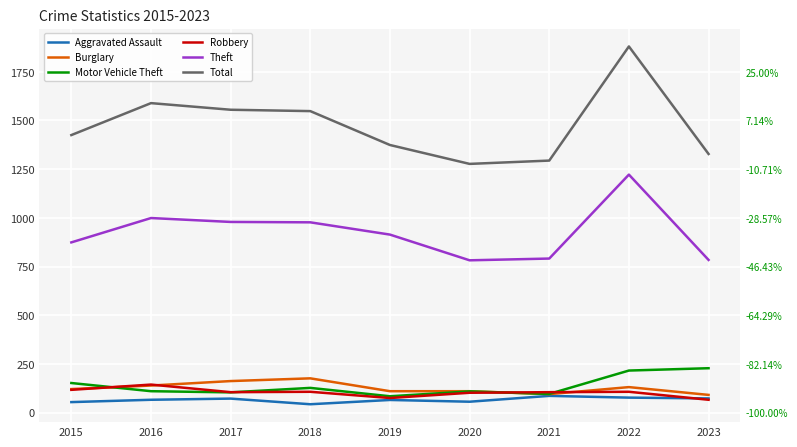

Reading right to left, transcribe all the data shown in this chart.

Aggravated Assault: 2023=73	2022=77	2021=86	2020=56	2019=65	2018=43	2017=72	2016=66	2015=54
Burglary: 2023=91	2022=131	2021=95	2020=110	2019=110	2018=176	2017=162	2016=139	2015=121
Motor Vehicle Theft: 2023=228	2022=216	2021=96	2020=109	2019=84	2018=127	2017=104	2016=110	2015=152
Robbery: 2023=66	2022=107	2021=105	2020=102	2019=75	2018=107	2017=105	2016=144	2015=117
Theft: 2023=784	2022=1222	2021=791	2020=782	2019=914	2018=977	2017=979	2016=999	2015=874
Total: 2023=1328	2022=1880	2021=1294	2020=1277	2019=1374	2018=1548	2017=1555	2016=1589	2015=1425